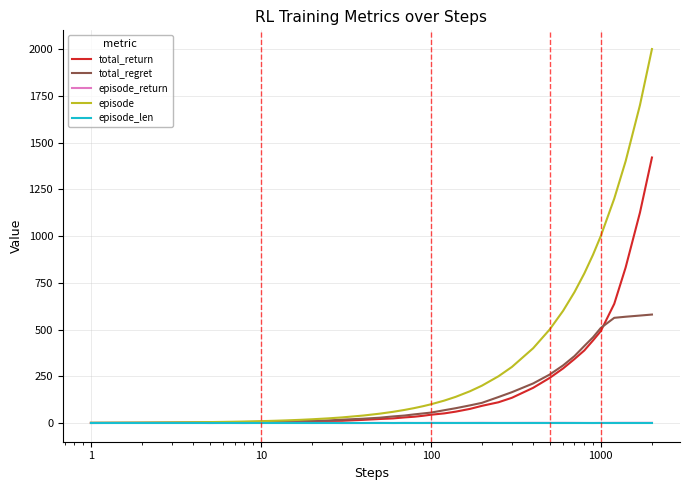

Which series has the largest total across all categories?

episode